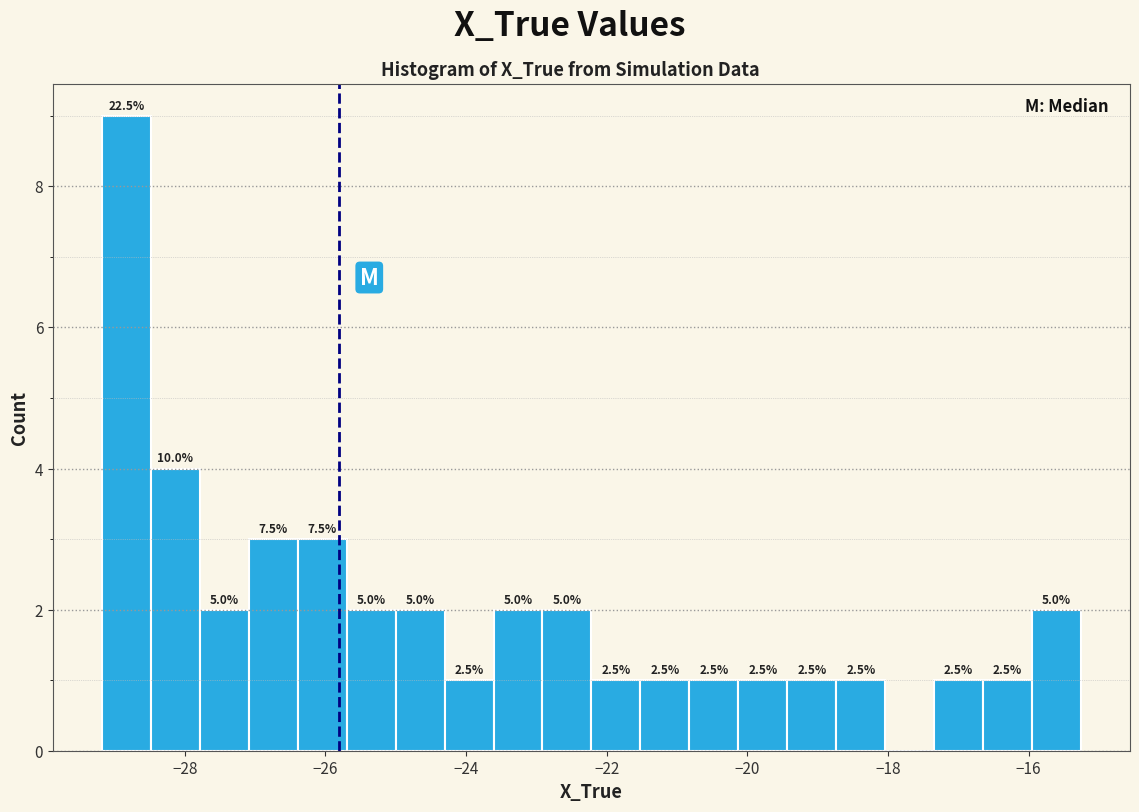

Around what value on the x-axis is the tallest bar? Give the approximate position of its centre, as read against the axis.

-28.8